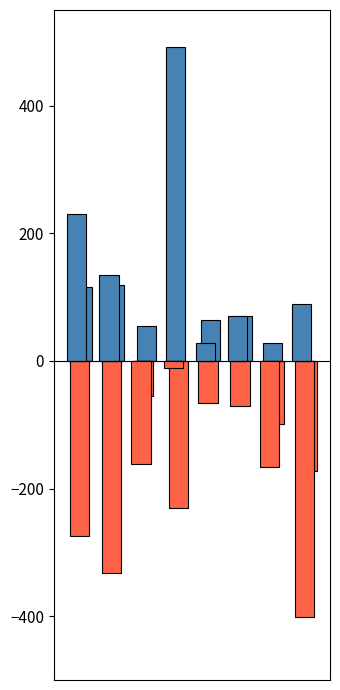

How many categories are shown in the chart?

8